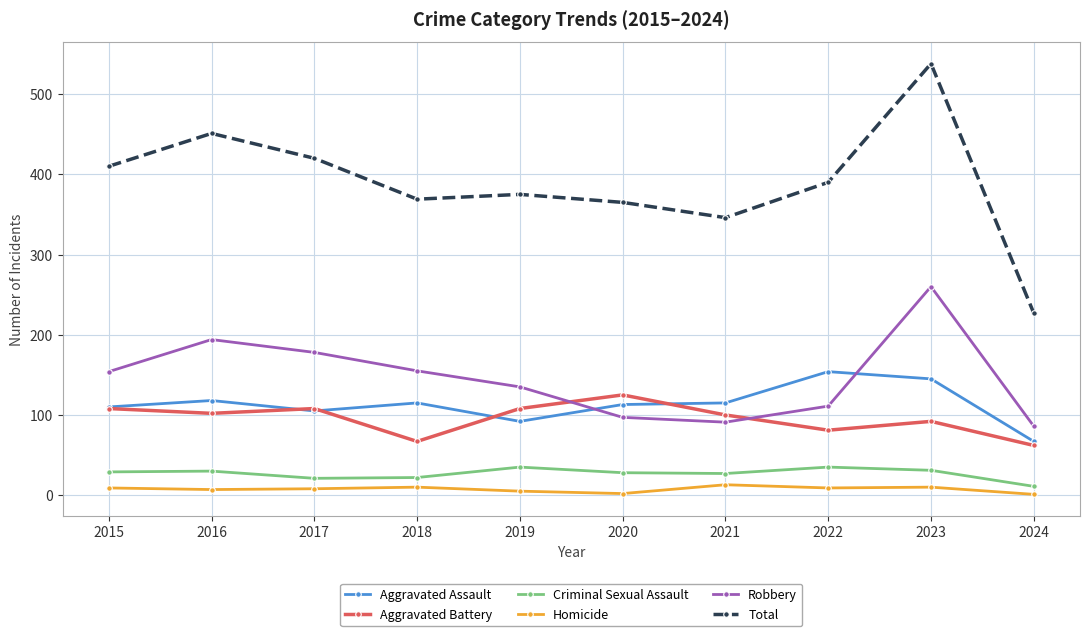

Which category has the lowest value in the Aggravated Assault series?

2024